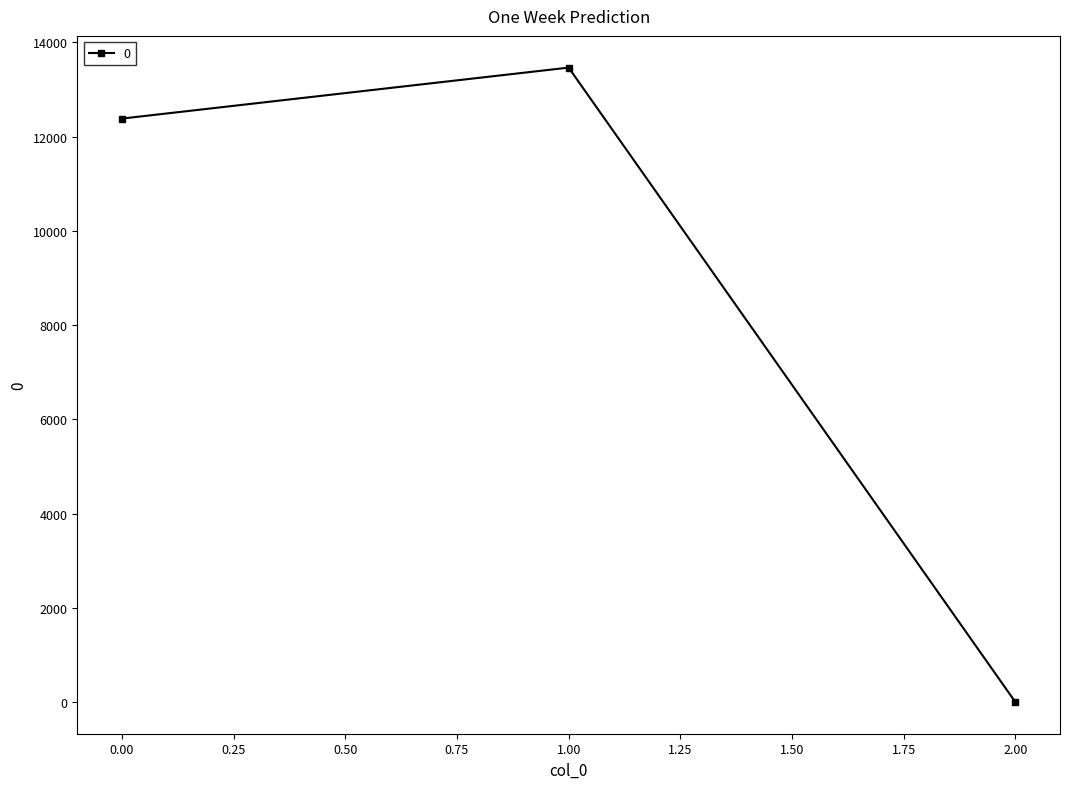

What is the change in value from 0.00 to 1.00?

+1081.7